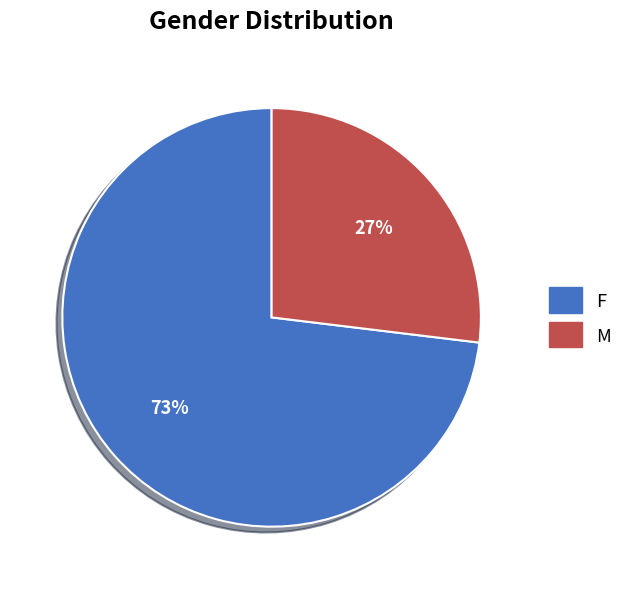

What is the largest slice in the pie chart?

F